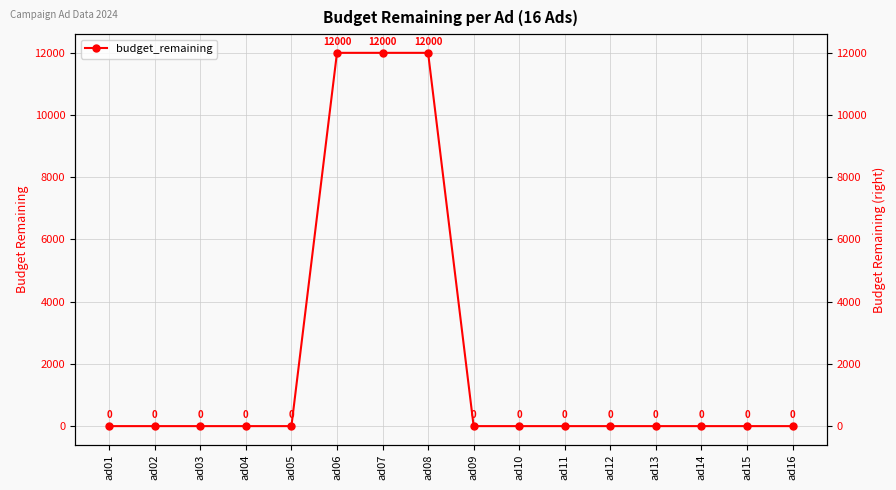

Between ad09 and ad14, which is larger?

ad09